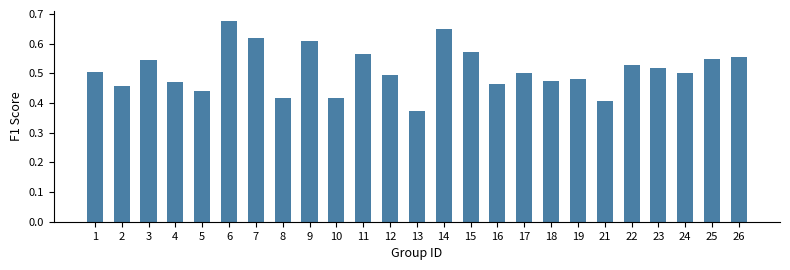

Where is the data nearest to the value 0?

13